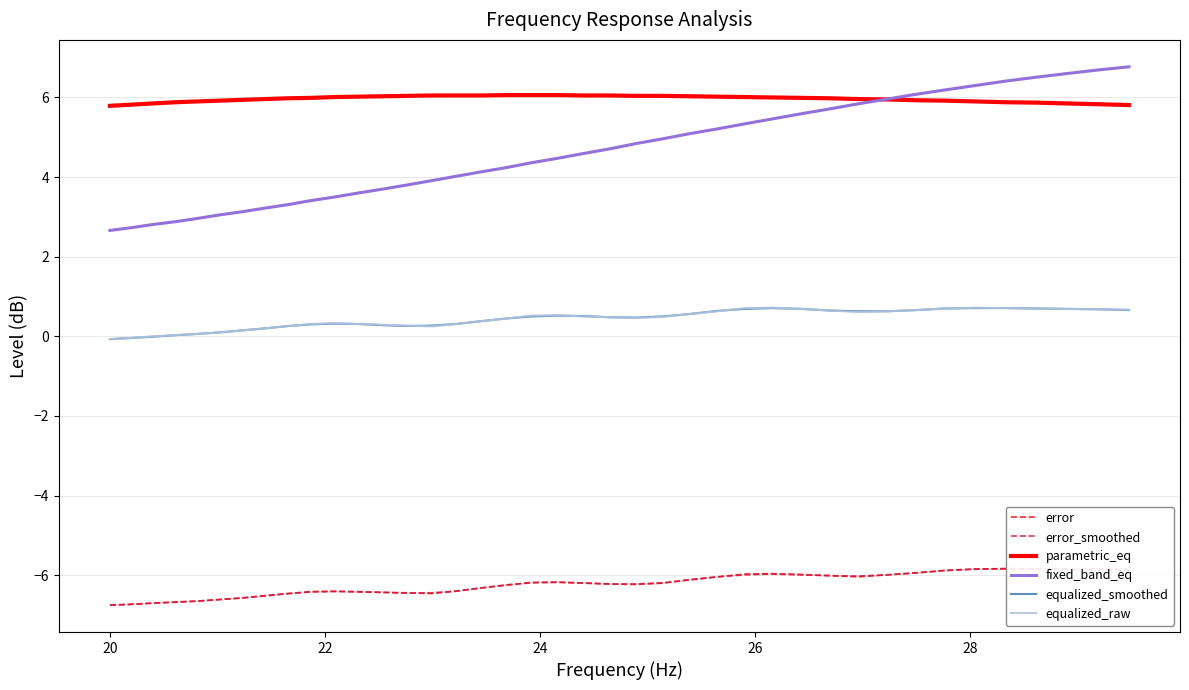

How many values in the equalized_smoothed series exceed 0?

37